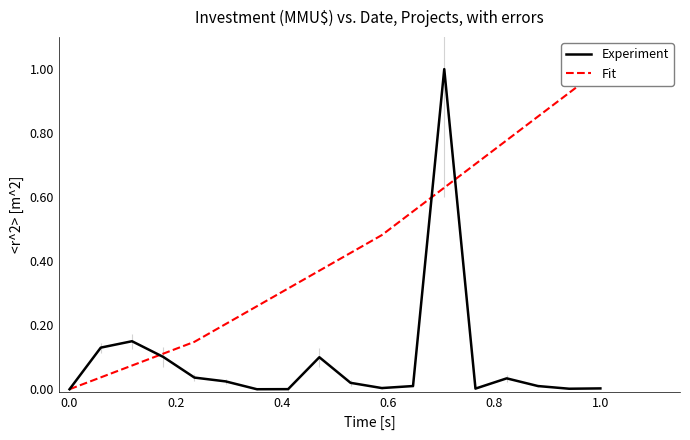

Which series has the largest total across all categories?

Fit